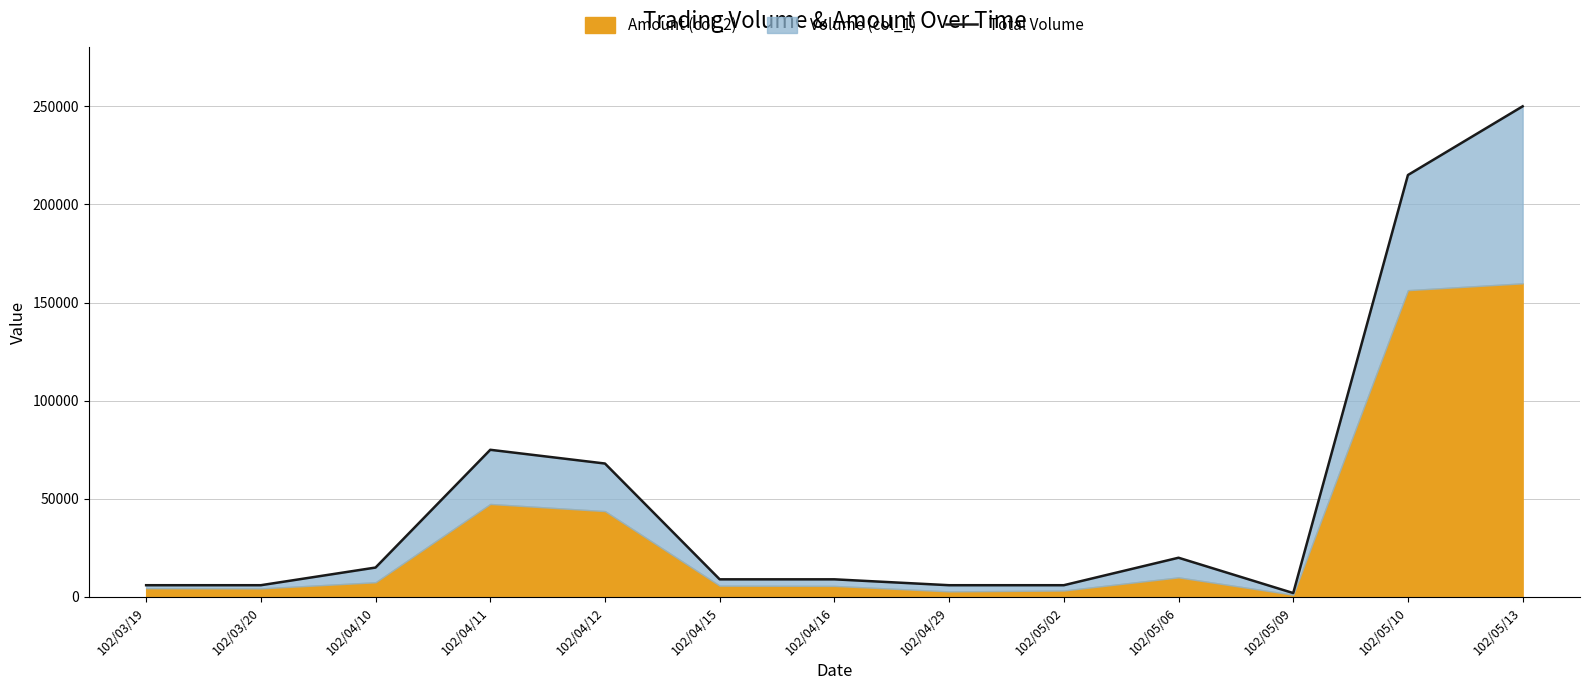

True or false: the data has more than 1 interior local peaks.

True